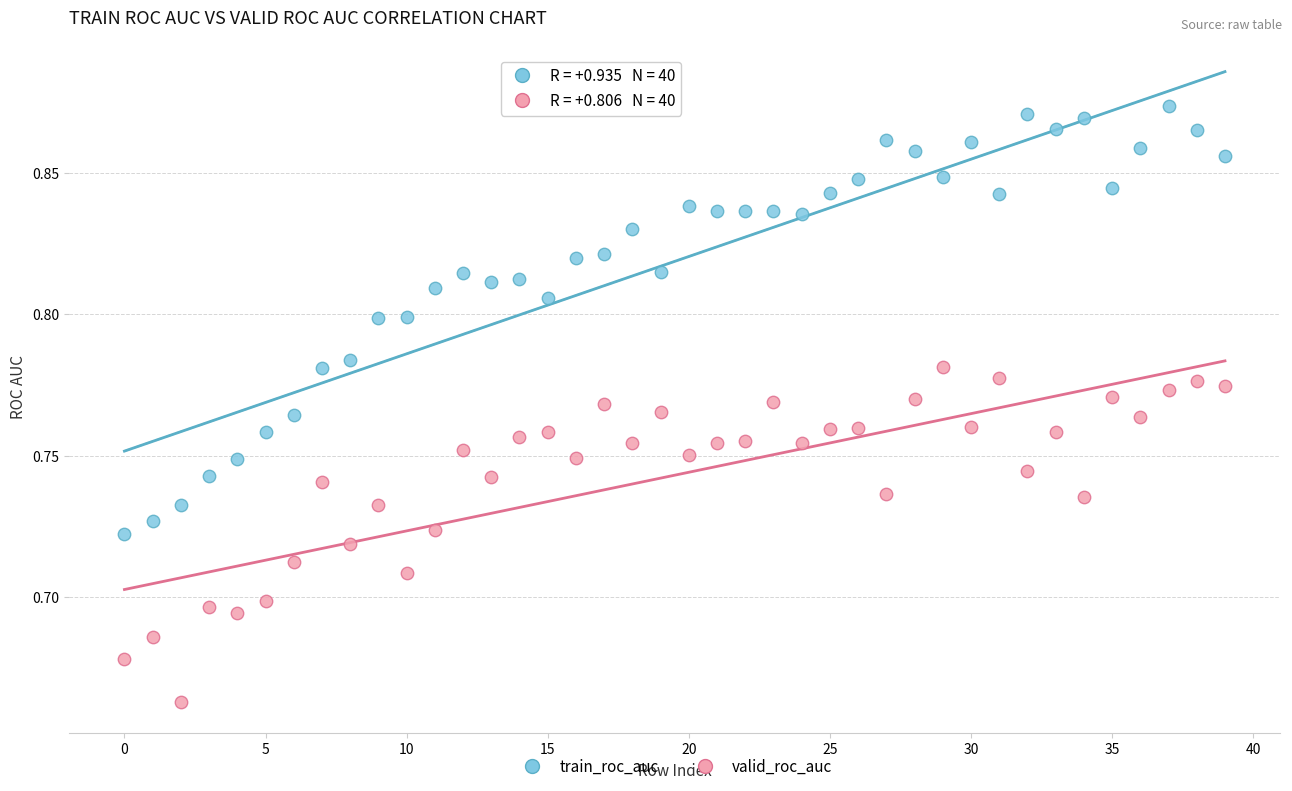

Which series contains the highest Y value?

train_roc_auc